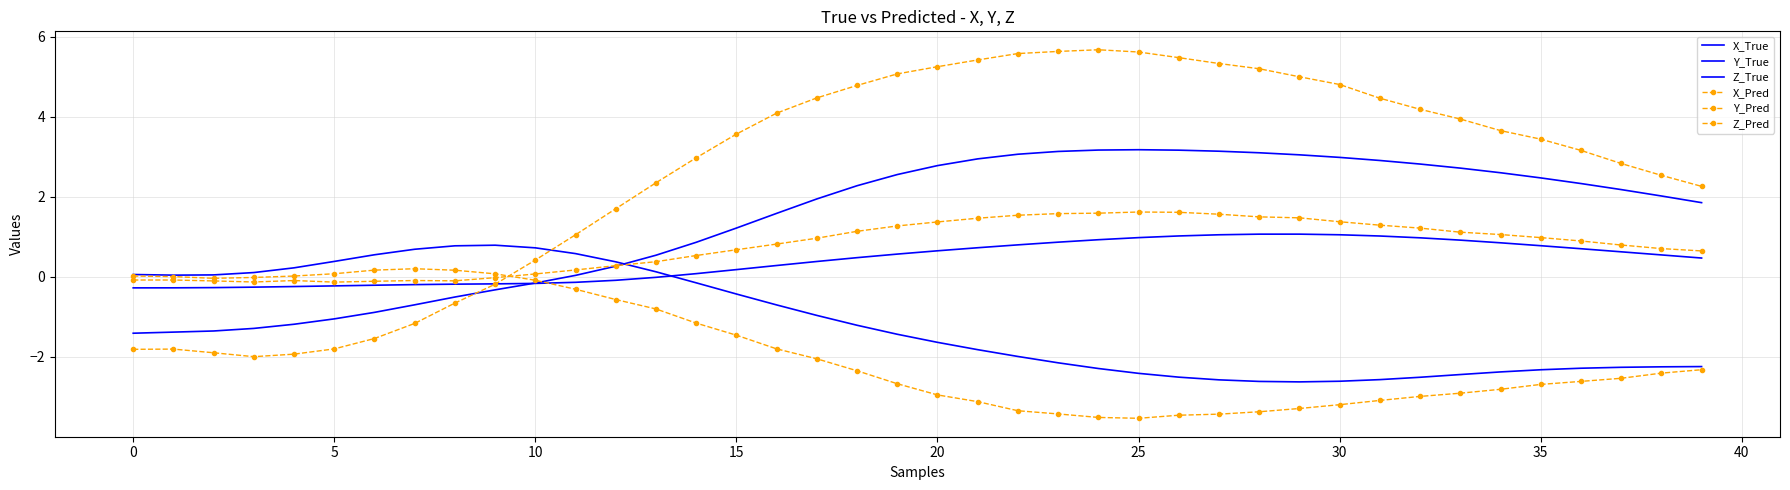

What is the label of the 23rd point from the right?

17